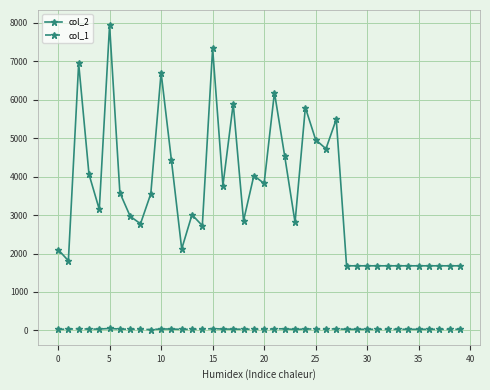

True or false: col_1 and col_2 cross at least once.

False